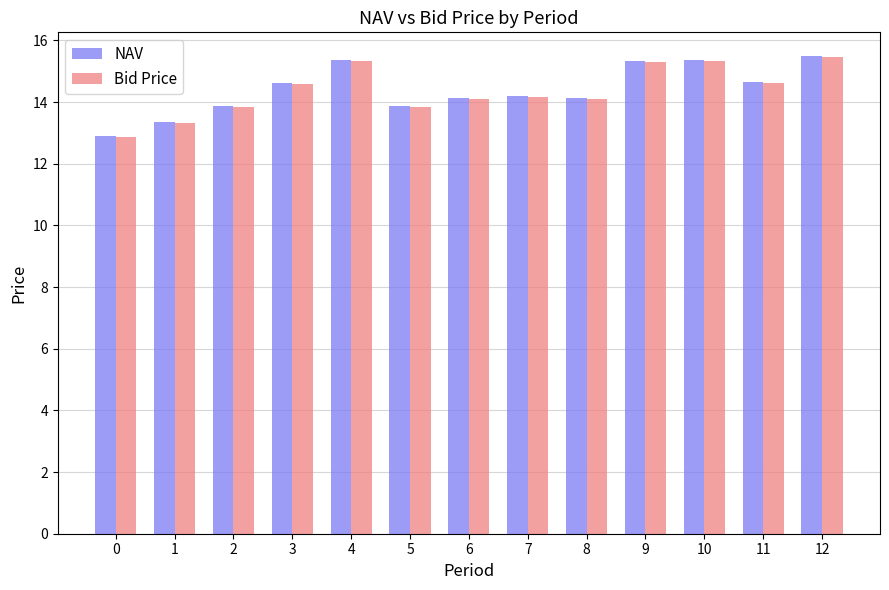

How many bars are there in each group?

2